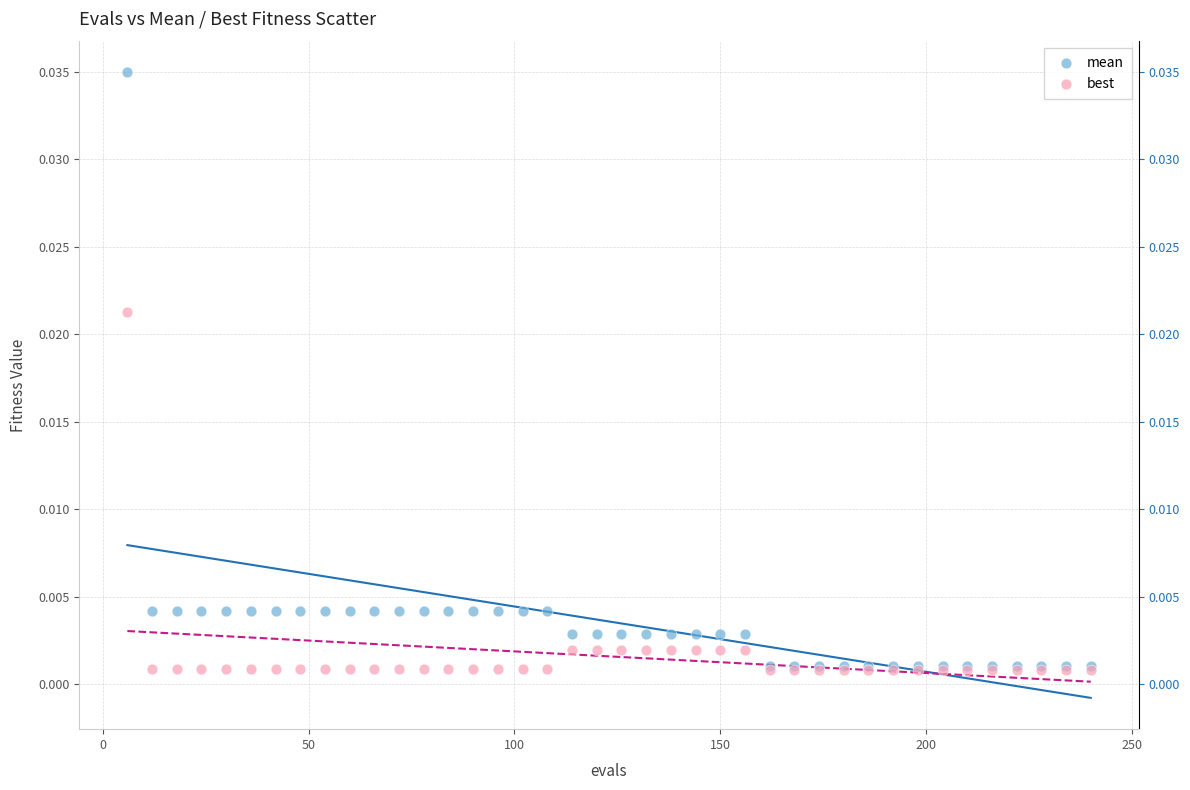

What are all the series names shown in the legend?

mean, best